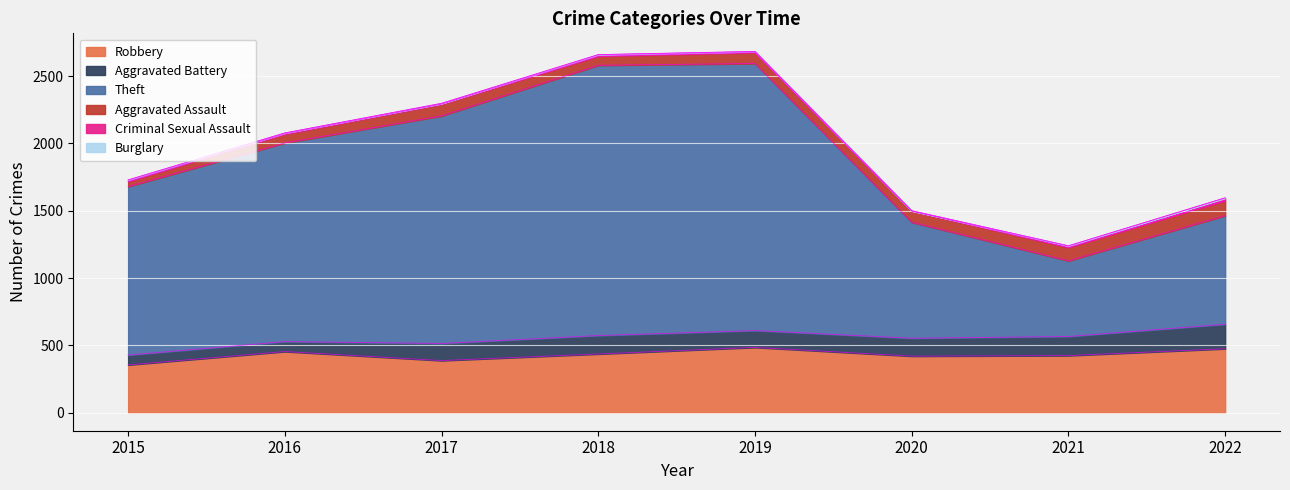

Which series has the largest range (max minus min)?

Theft